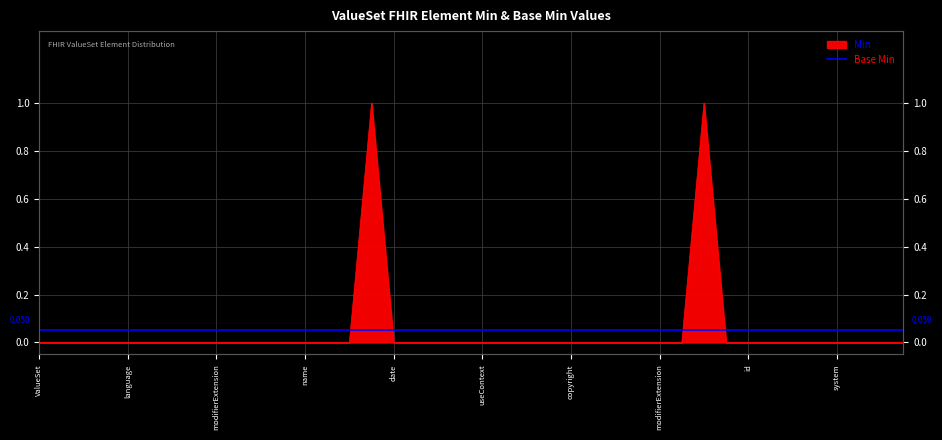

Reading left to right, extract all data points from this chart.

0	0	0	0	0	0	0	0	0	0	0	0	0	0	0	1	0	0	0	0	0	0	0	0	0	0	0	0	0	0	1	0	0	0	0	0	0	0	0	0